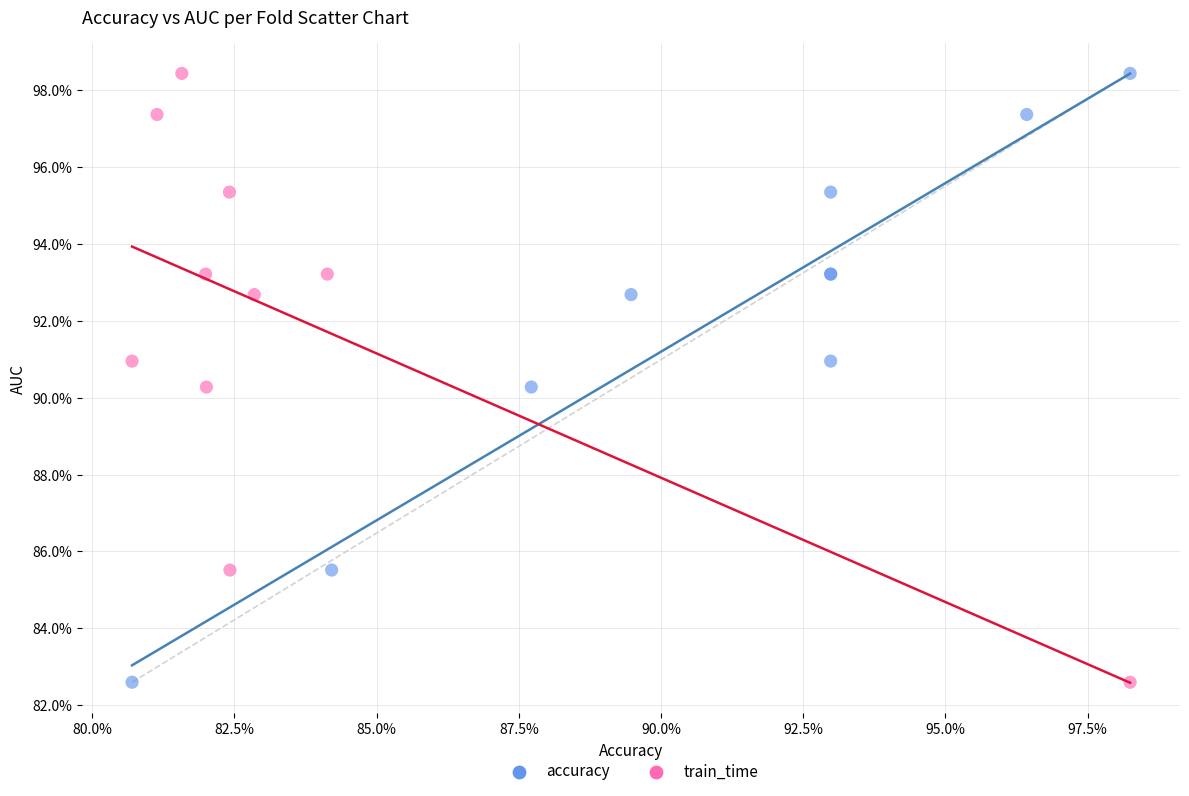

What are all the series names shown in the legend?

accuracy, train_time